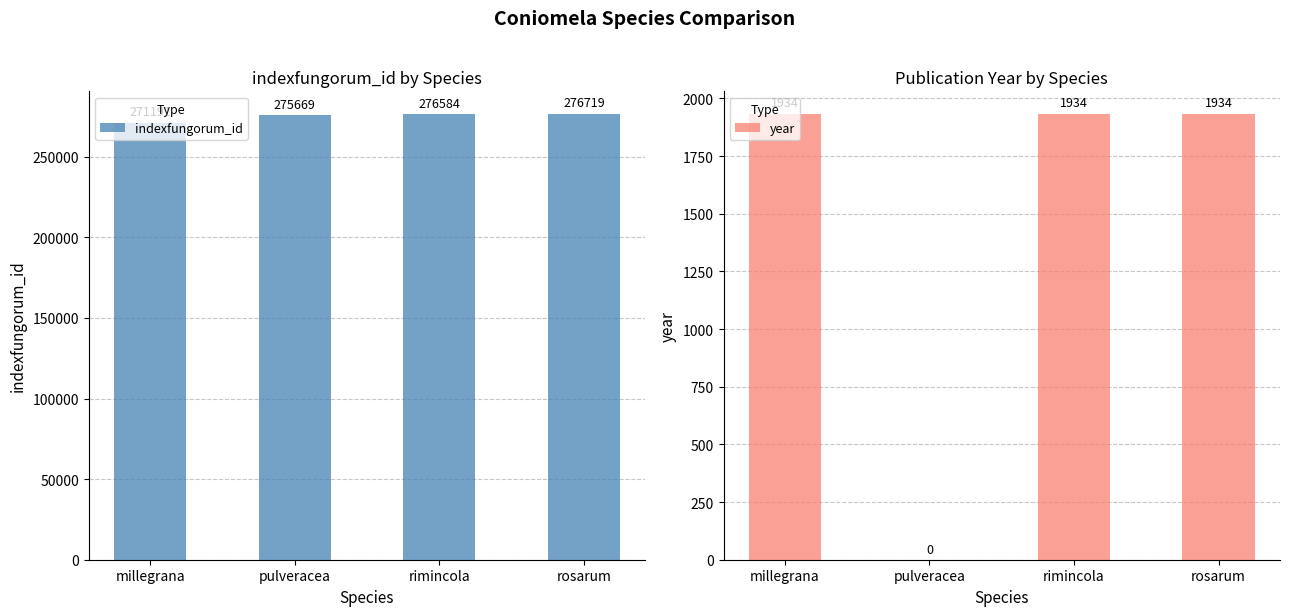

At which label does year reach its minimum?

pulveracea